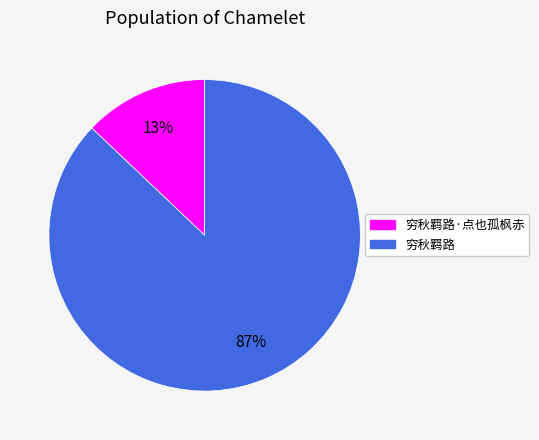

To the nearest percent, what is the average slice percentage?

50%